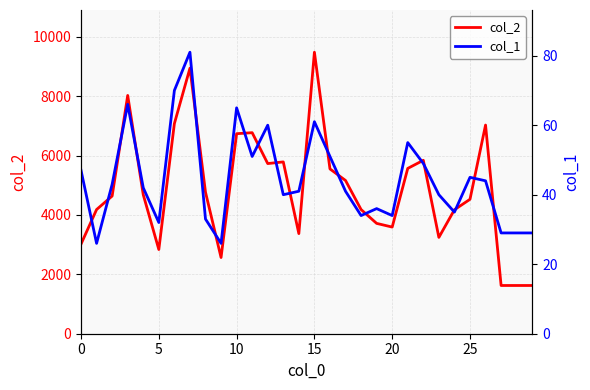

How many data points in col_2 are above 4680?

14